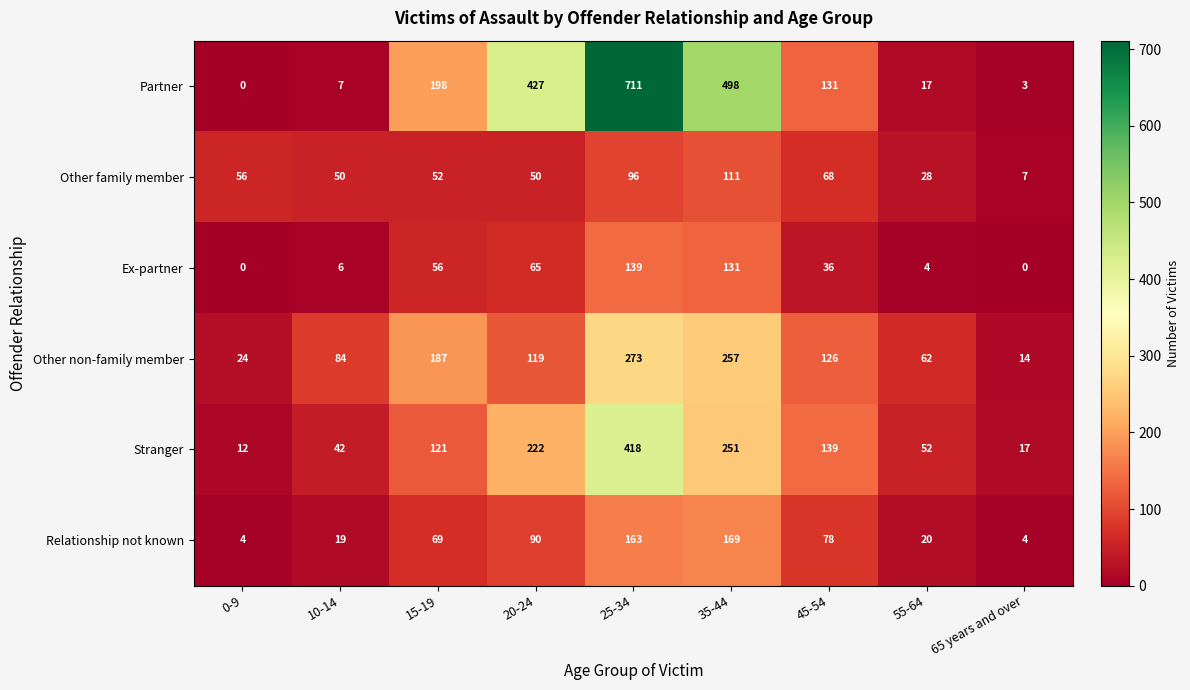

What is the approximate value of Other family member at 10-14, to the nearest 5?

50